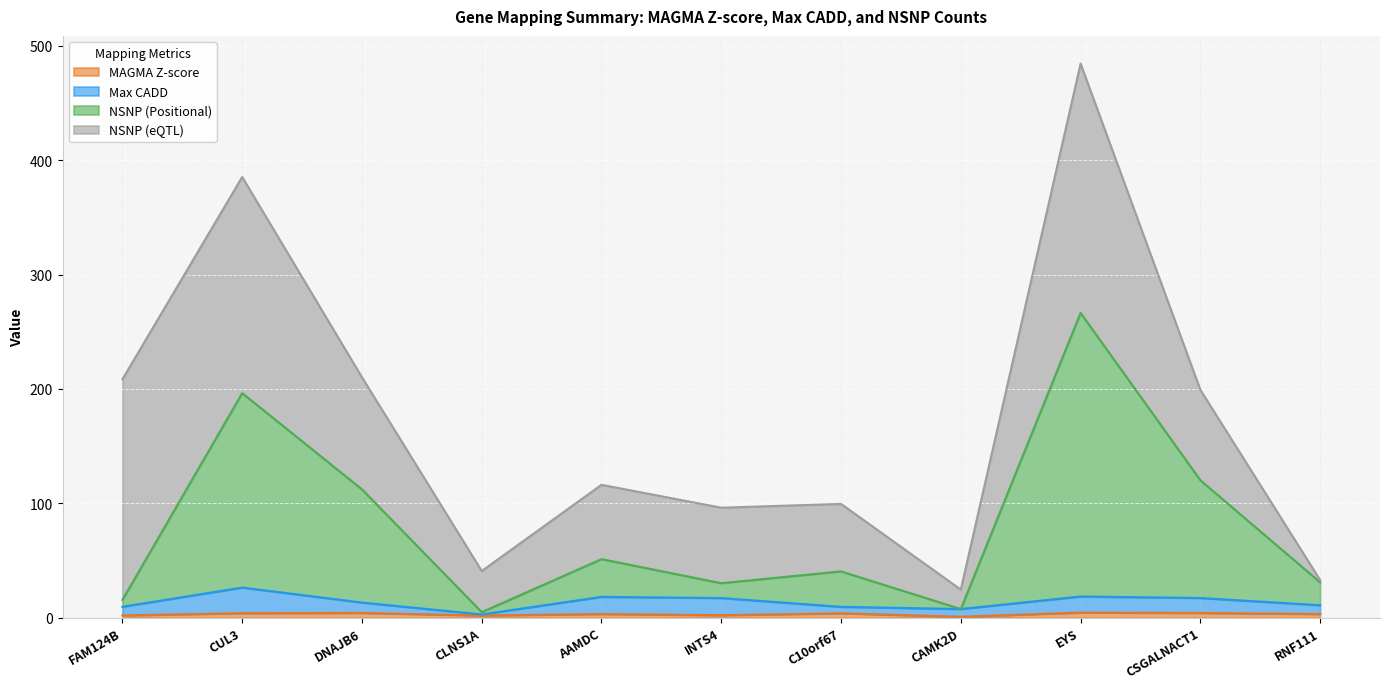

True or false: NSNP (Positional) and MAGMA Z-score intersect in this chart.

False